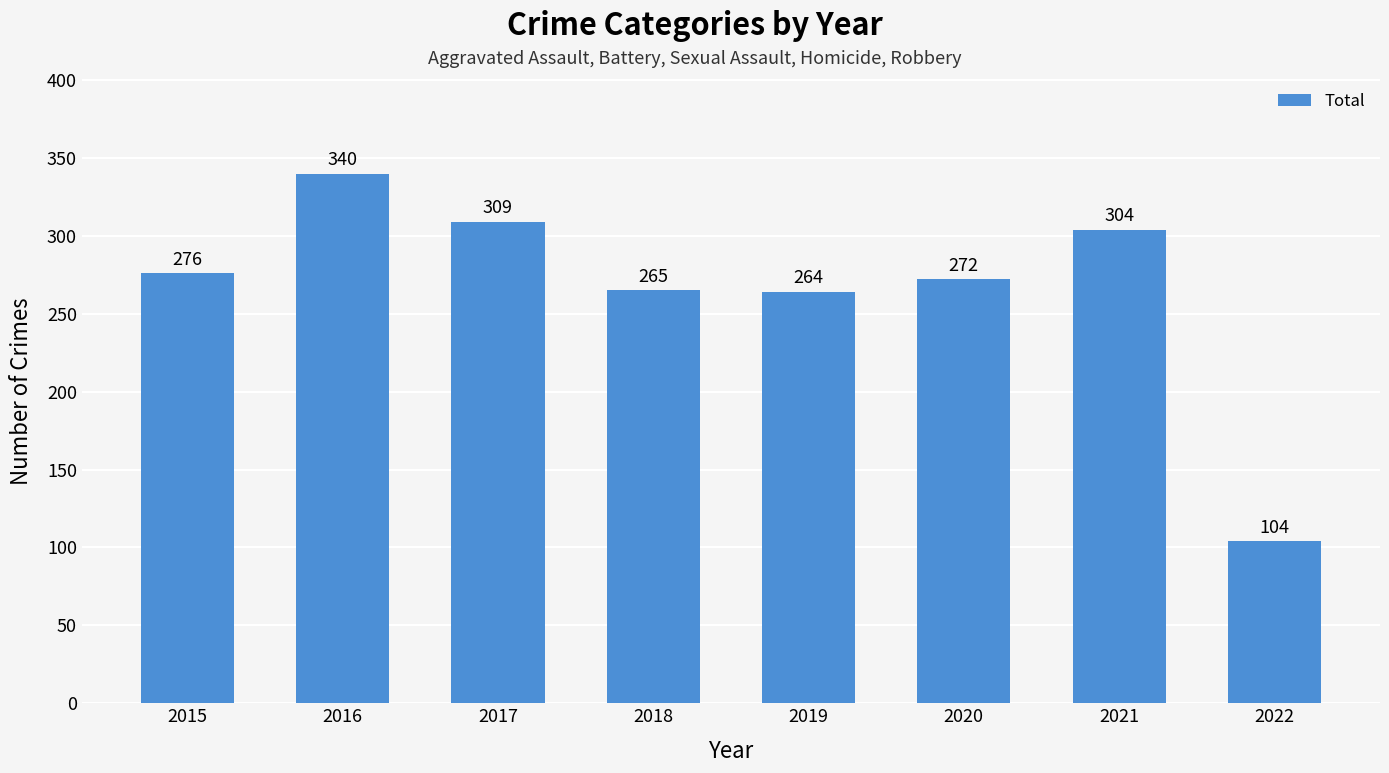

True or false: the data shows 265 at 2018.

True